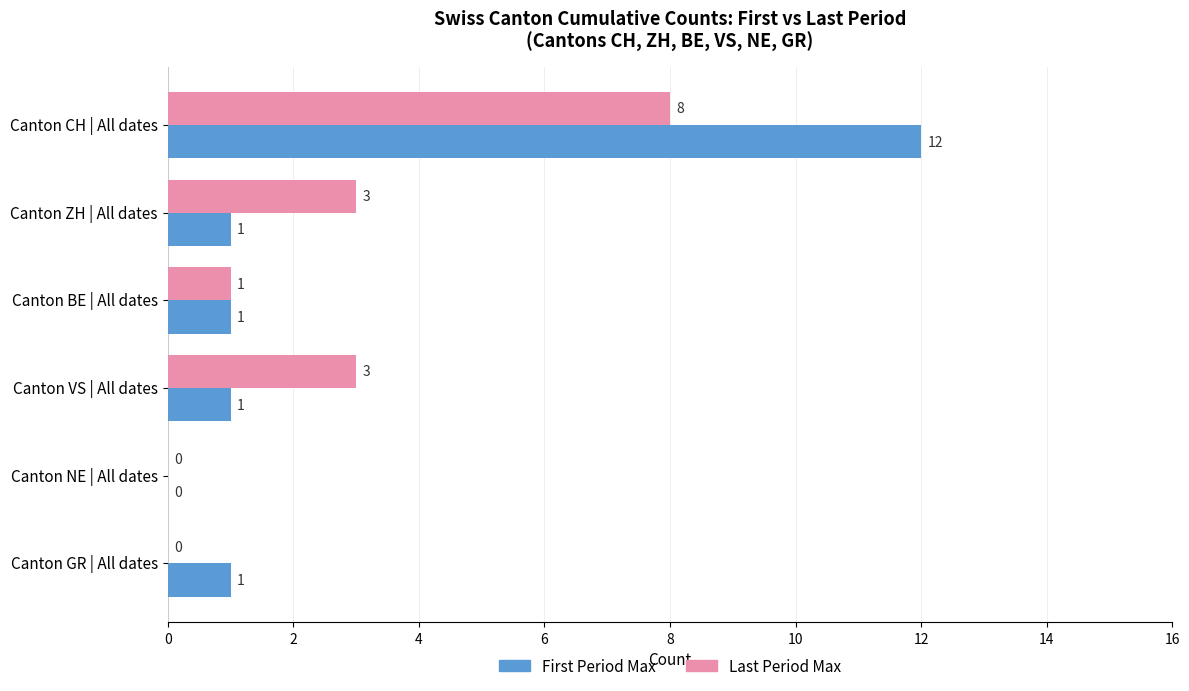

Is it true that First Period Max equals 12 at Canton CH | All dates?

True